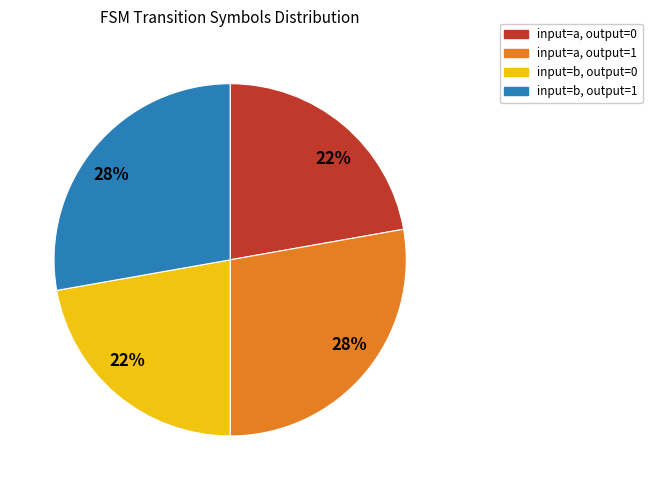

Is there any slice that represents more than half of the pie?

No